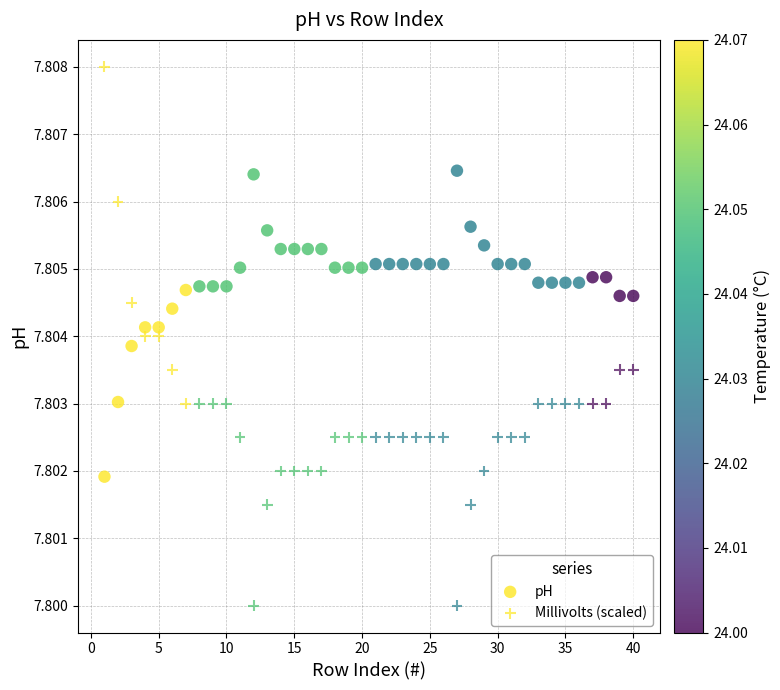

How many points are shown in the scatter plot?

80